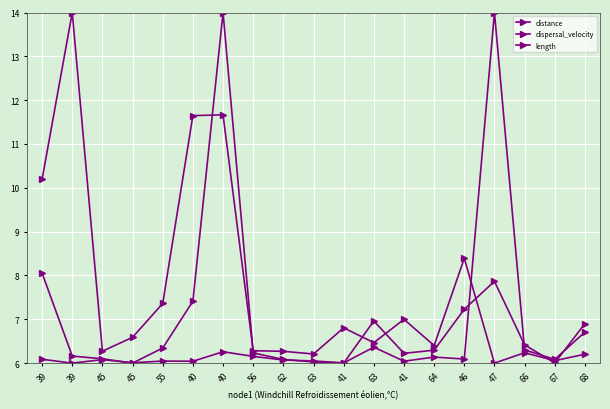

Is it true that dispersal_velocity equals 8.3 at 62?

False